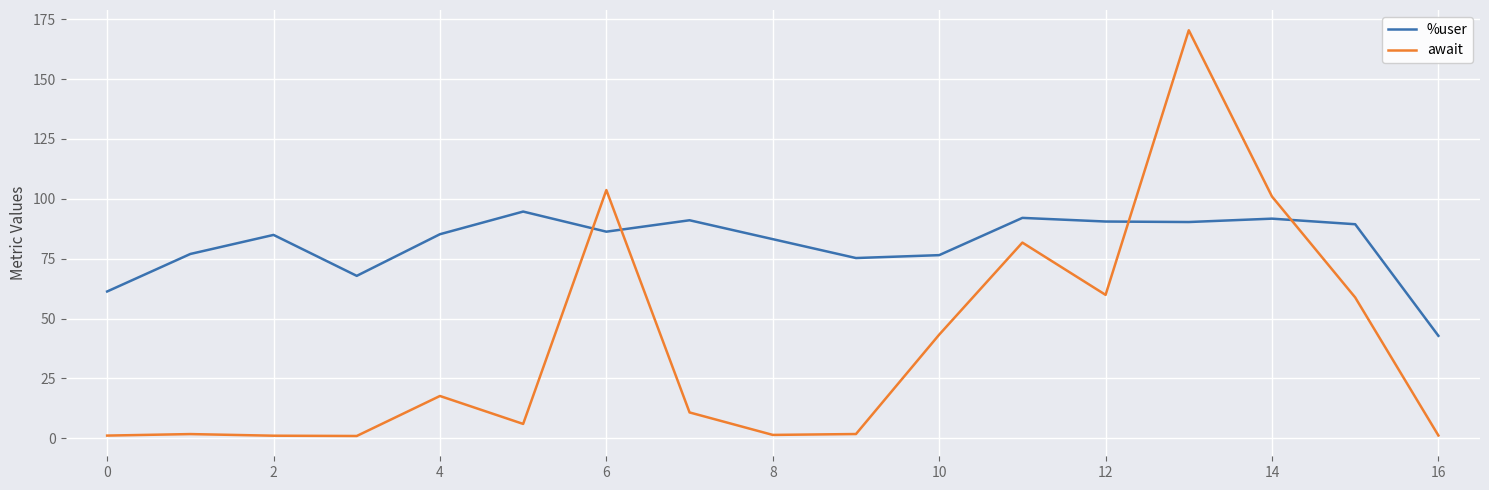

True or false: %user and await cross at least once.

True